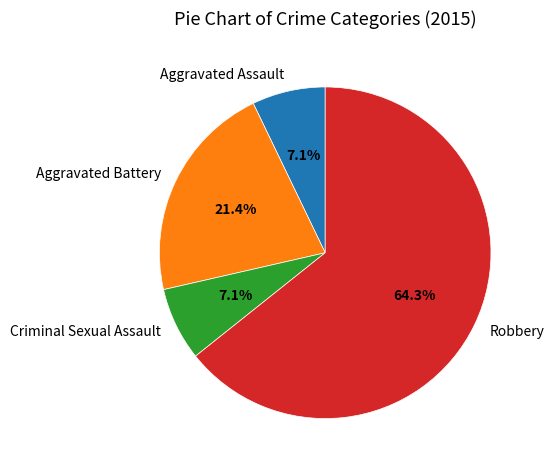

Between Robbery and Criminal Sexual Assault, which is larger?

Robbery